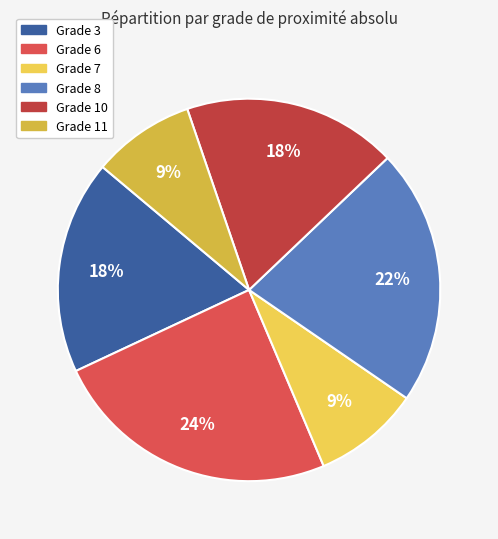

Approximately how many times larger is the value at Grade 10 compared to Grade 3?

1.0